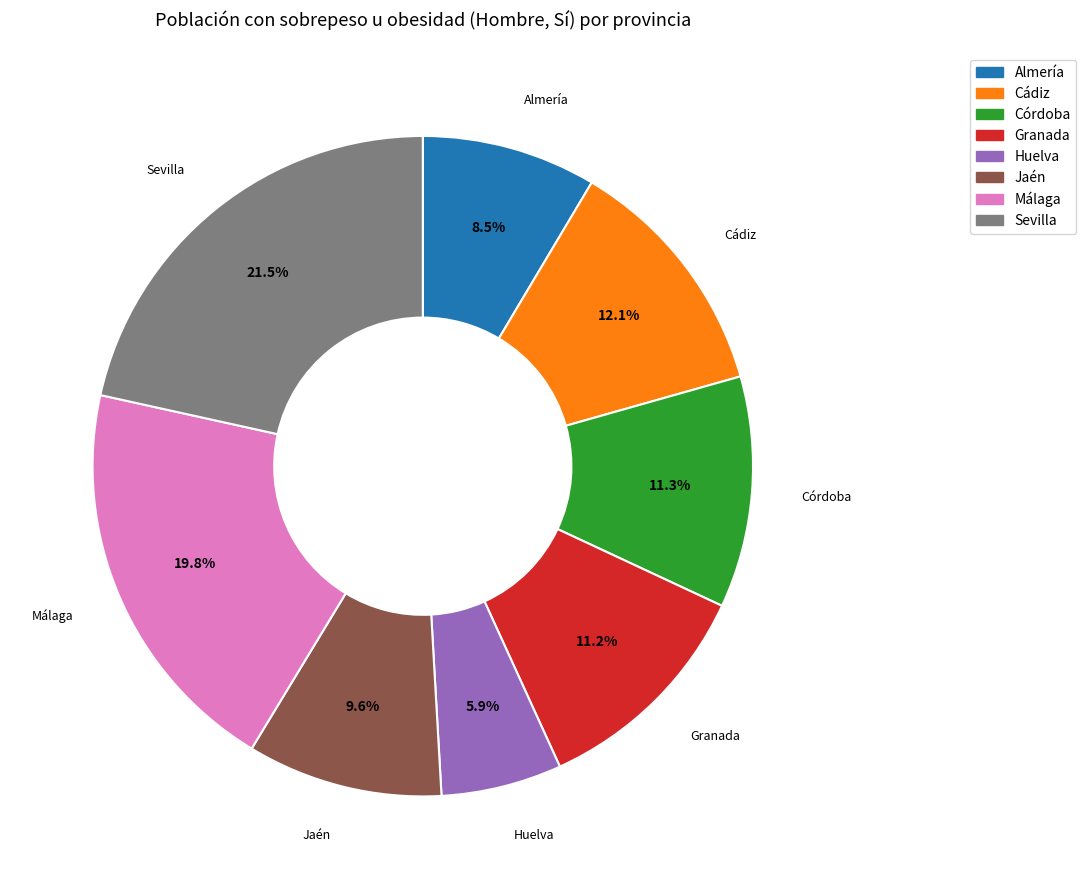

What is the largest slice in the pie chart?

Sevilla